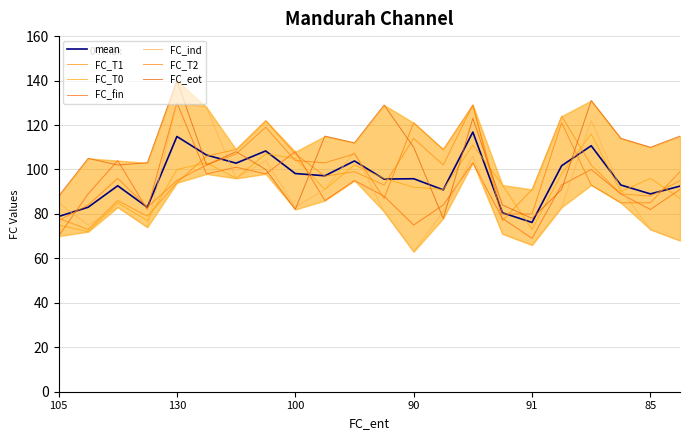

True or false: FC_eot and FC_ind intersect in this chart.

True